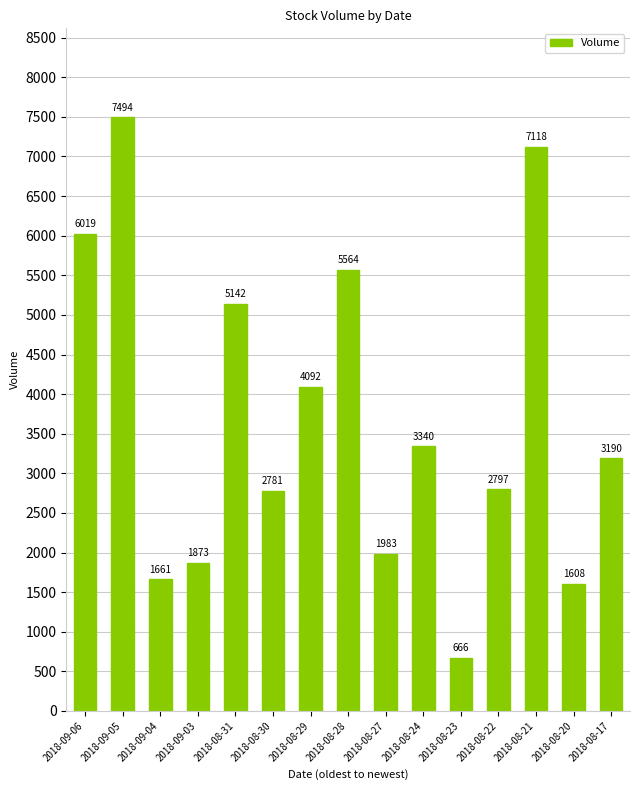

True or false: the data shows 3754 at 2018-08-22.

False